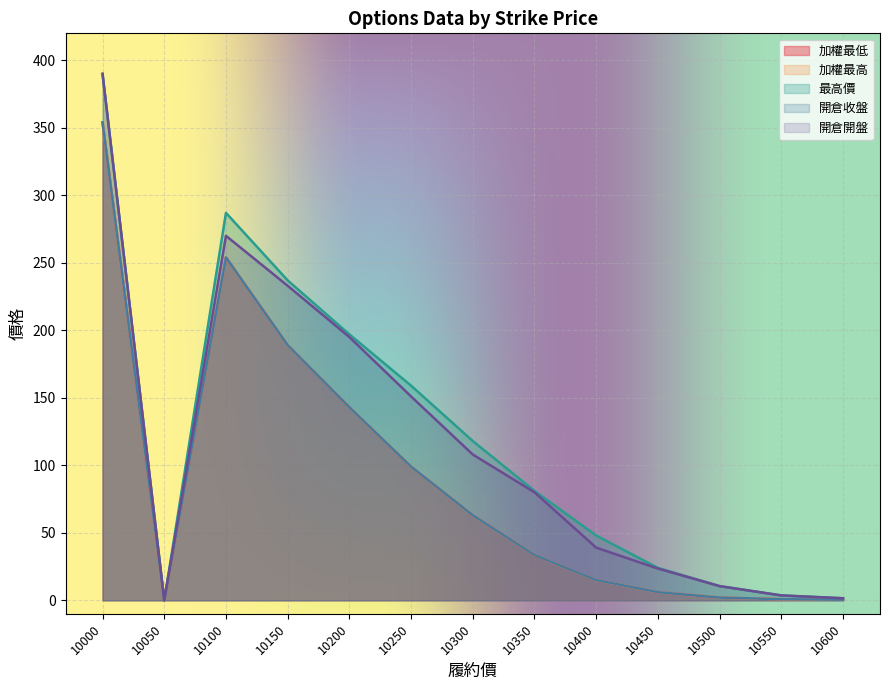

Does the chart display data point markers on the line(s)?

No